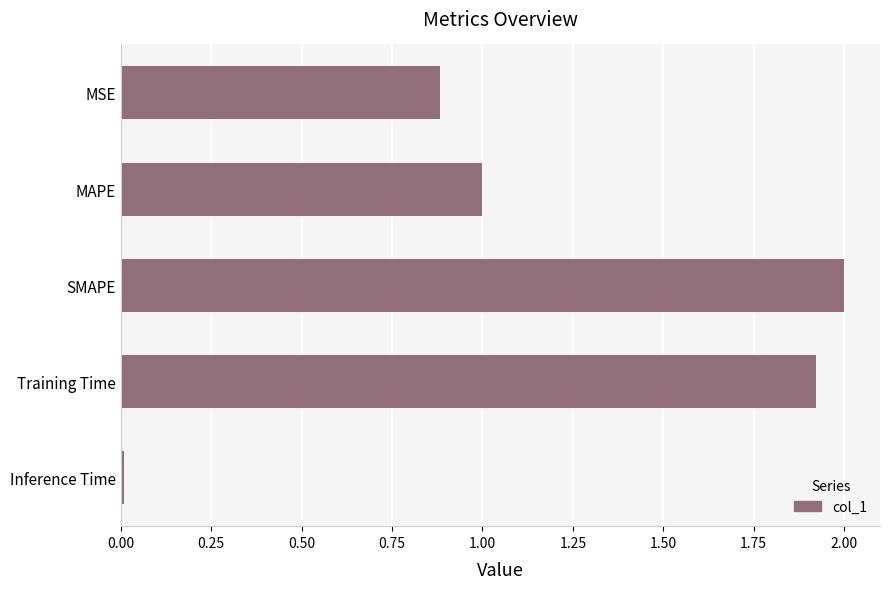

Between MAPE and MSE, which is larger?

MAPE